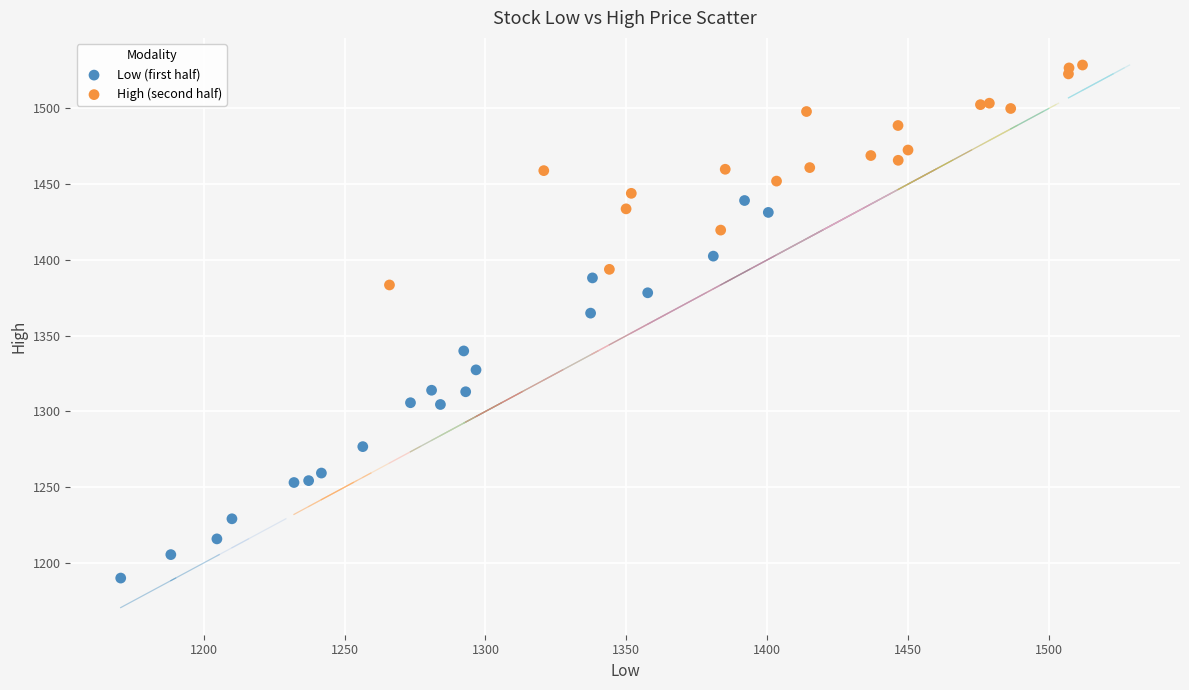

Which series has the widest spread of Y values?

Low (first half)